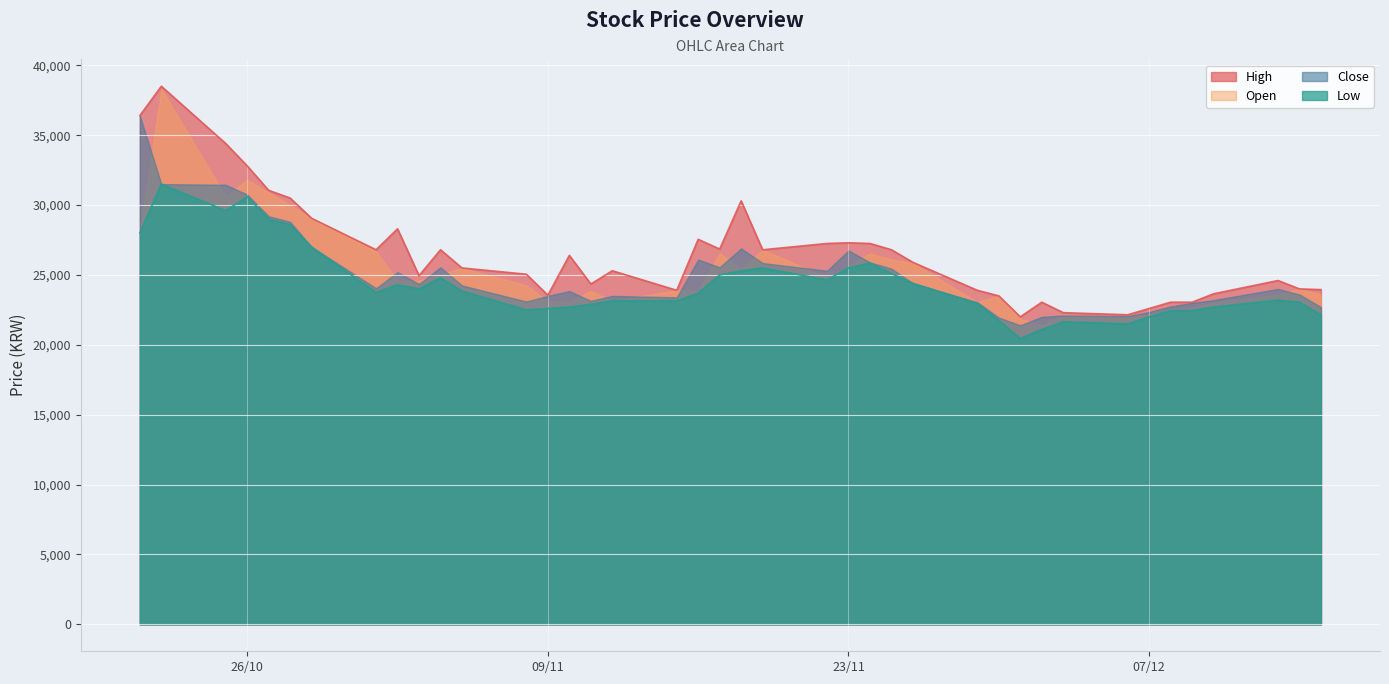

At how many categories does at least one series exceed 32390?

4